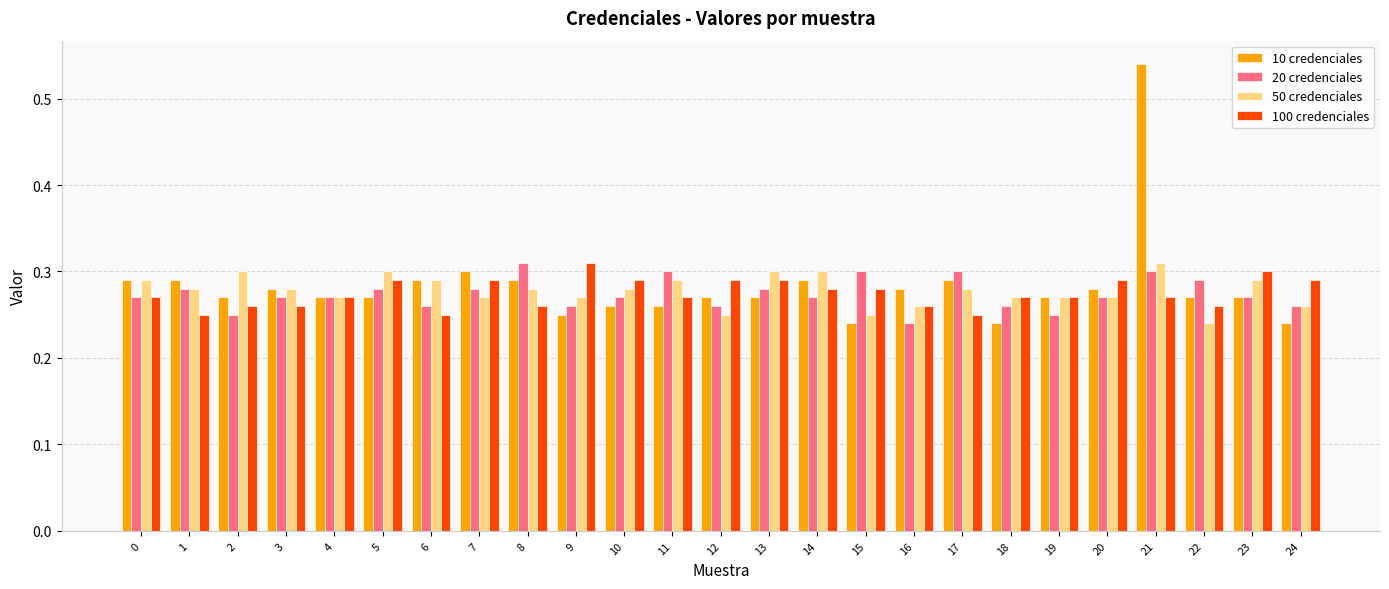

True or false: 20 credenciales has a value of 0.3 at 8.

True